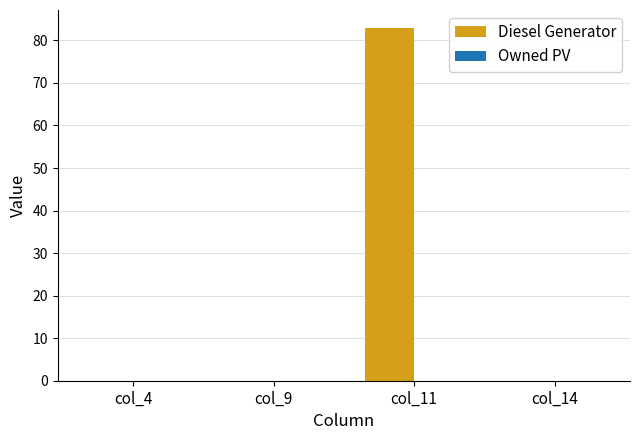

Reading left to right, extract all data points from this chart.

col_4=0	col_9=0	col_11=83	col_14=0